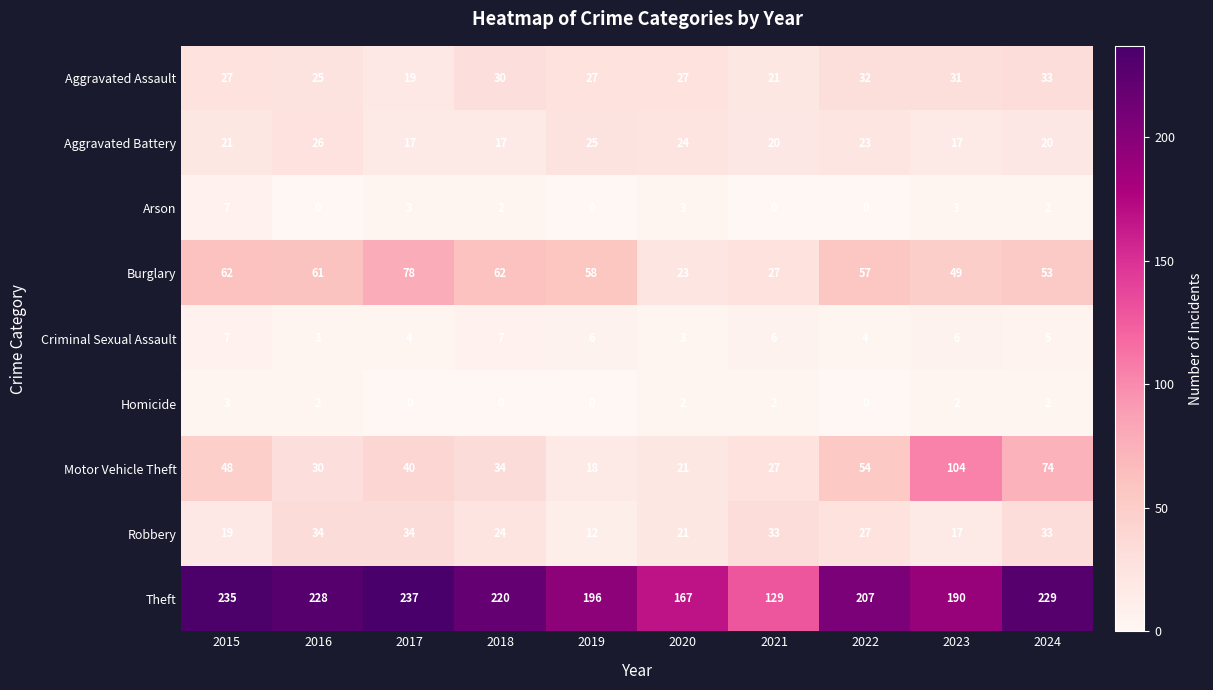

List the labels in order of Motor Vehicle Theft value, smallest first.

2019, 2020, 2021, 2016, 2018, 2017, 2015, 2022, 2024, 2023